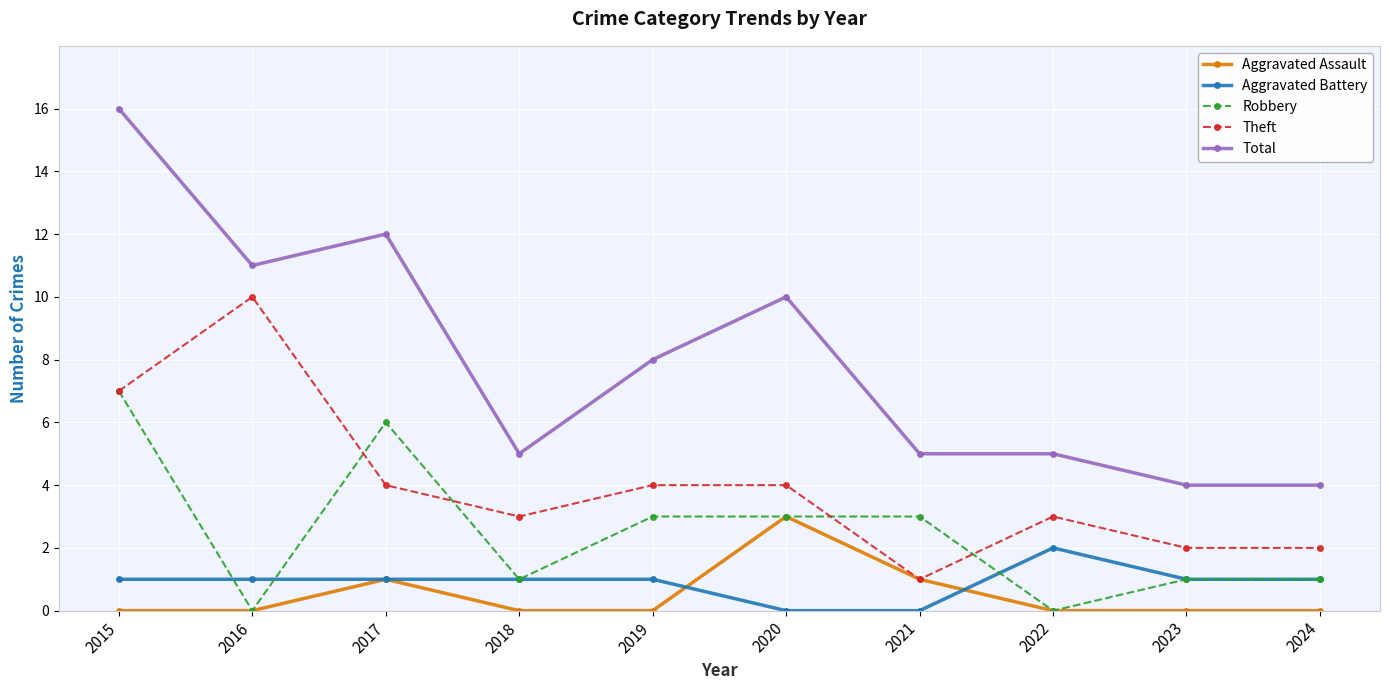

Between 2020 and 2022, which series saw the biggest shift?

Total